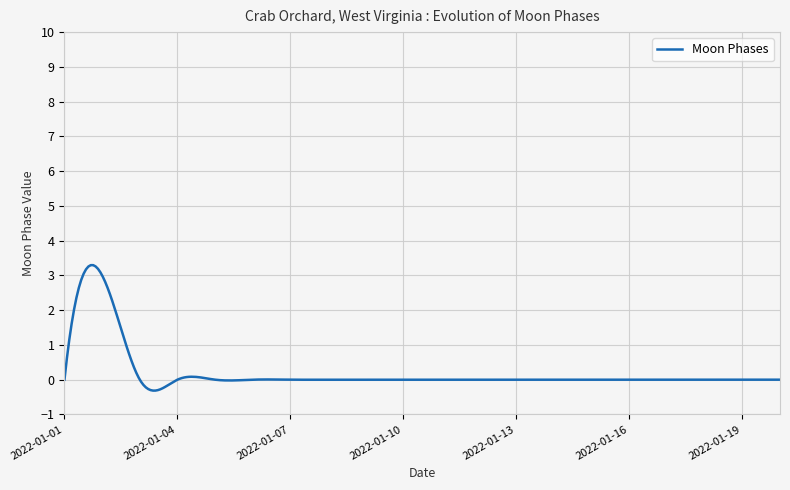

What is the minimum value shown in the chart?

-0.3